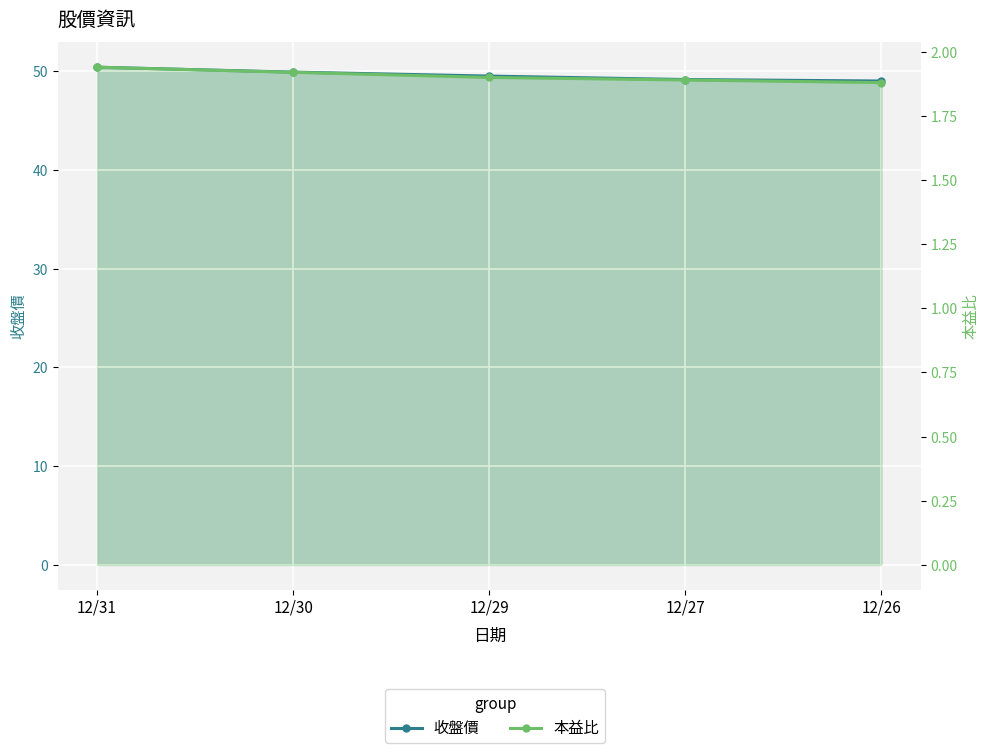

True or false: 收盤價 and 本益比 cross at least once.

False